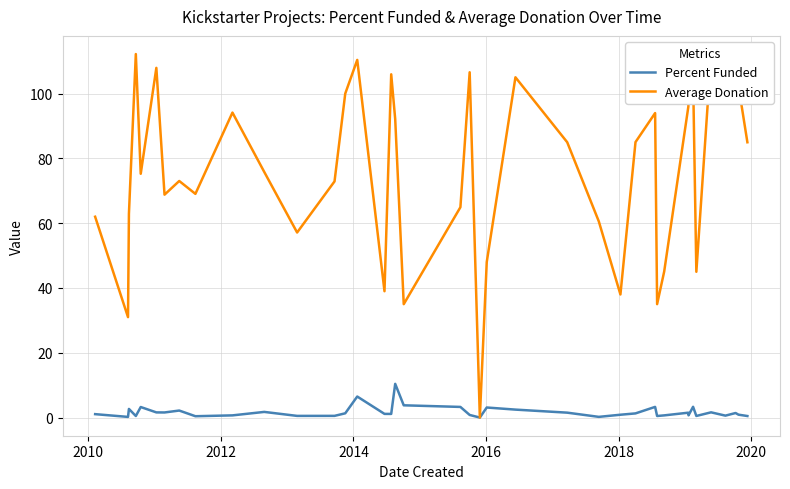

List the series in order of their peak value, highest first.

Average Donation, Percent Funded